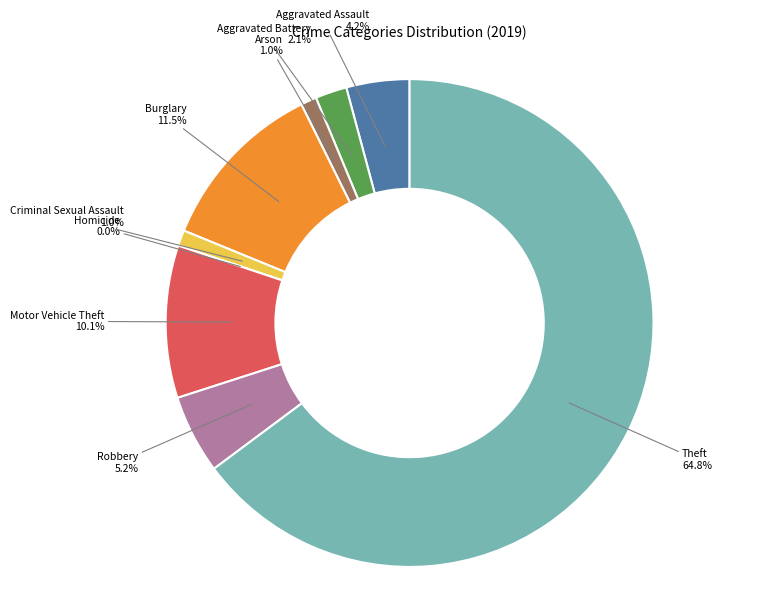

Rank the categories by value from lowest to highest.

Homicide, Arson, Criminal Sexual Assault, Aggravated Battery, Aggravated Assault, Robbery, Motor Vehicle Theft, Burglary, Theft